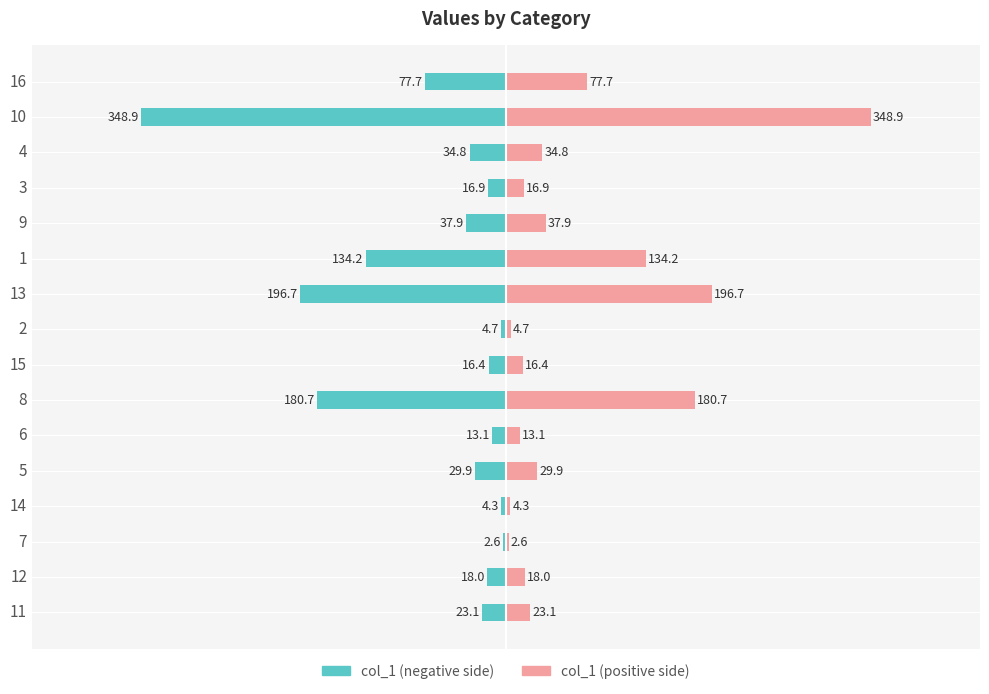

What is the highest value of the col_1 (left) series?

-2.6